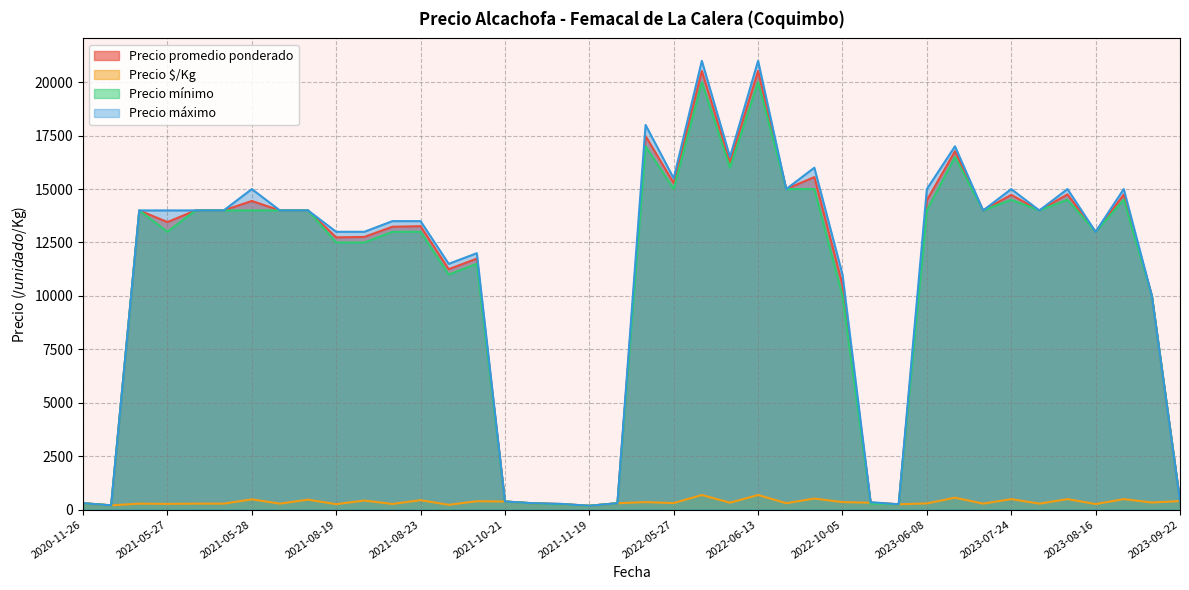

True or false: Precio $/Kg has a value of 322 at 2022-11-03.

True